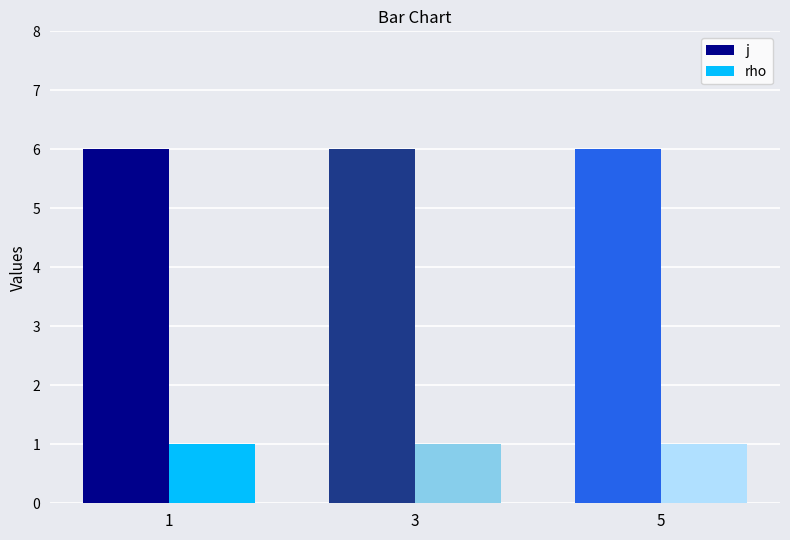

Reading left to right, list all the values displayed in this chart.

j: 1=6	3=6	5=6
rho: 1=1	3=1	5=1